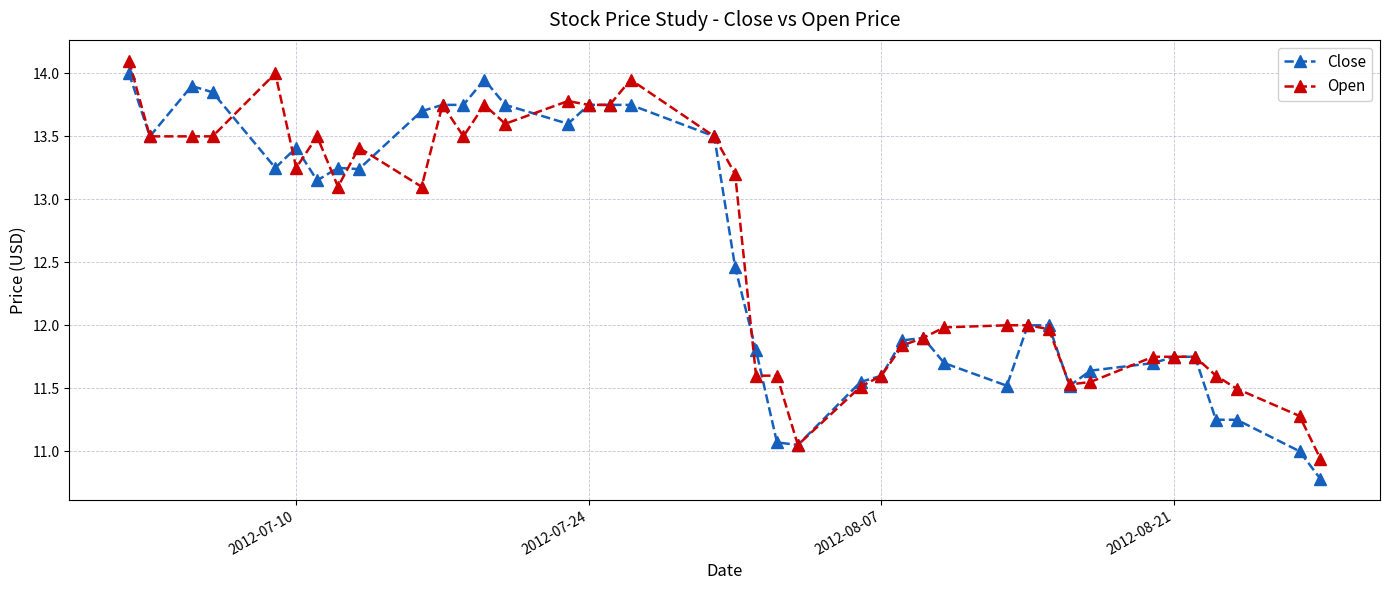

Which series has the largest range (max minus min)?

Close